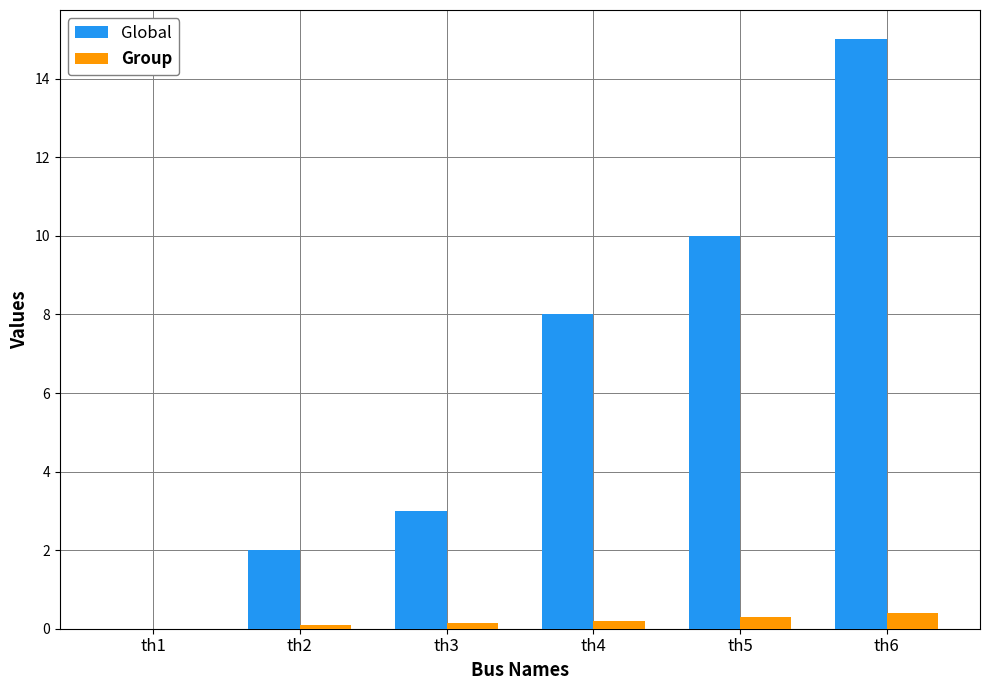

At which label is Global closest to 7?

th4